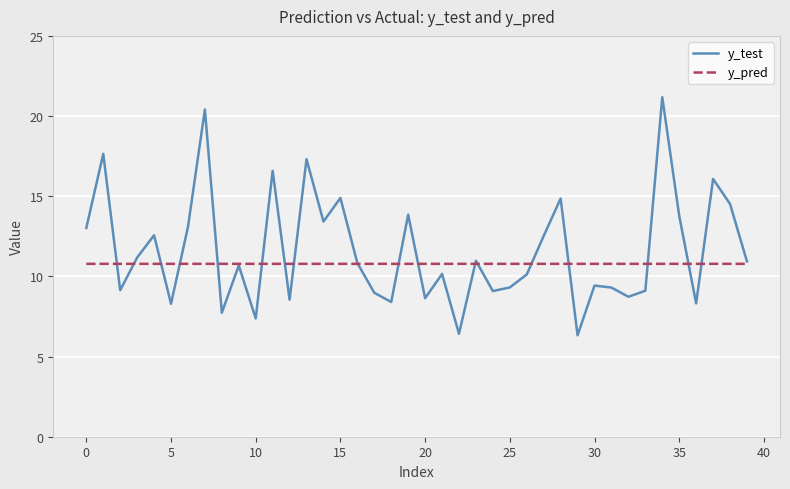

List the series in order of their overall mean, highest first.

y_test, y_pred